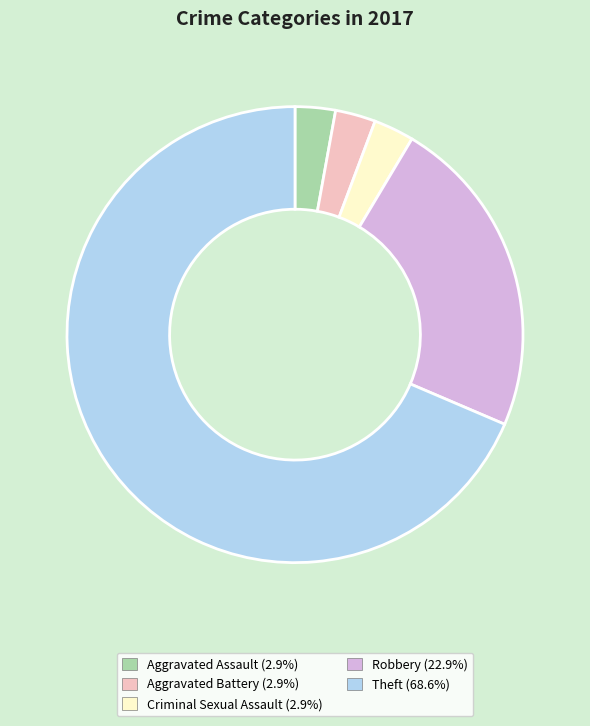

Is there a majority slice in this chart?

Yes